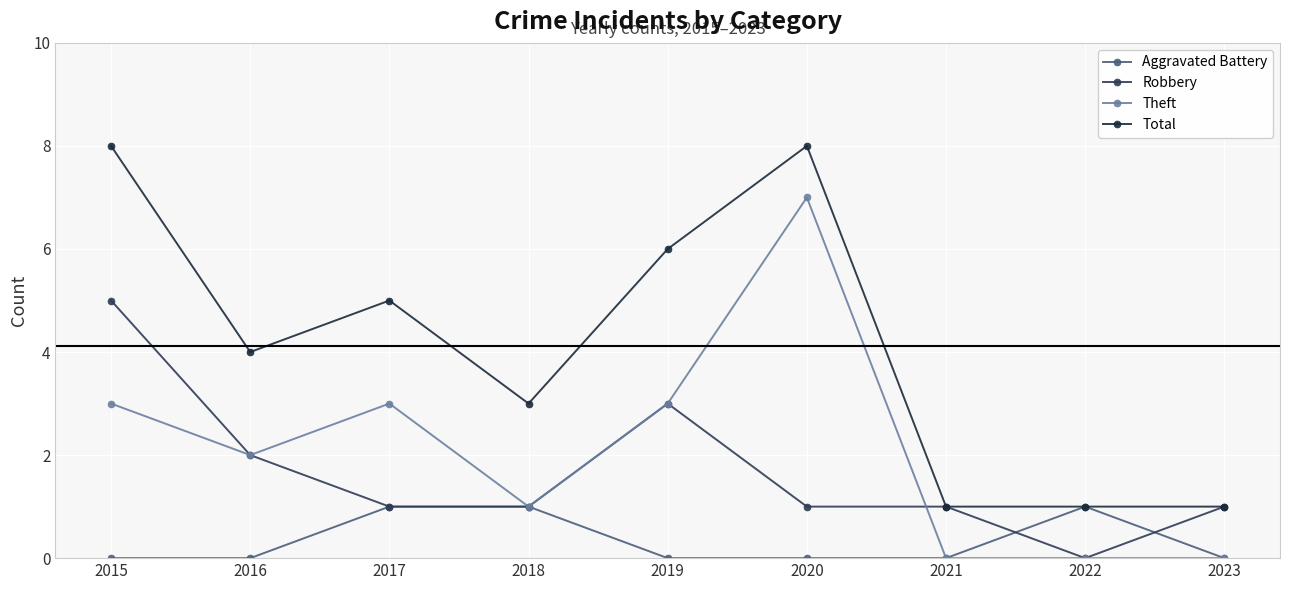

Is it true that Robbery equals 2 at 2021?

False